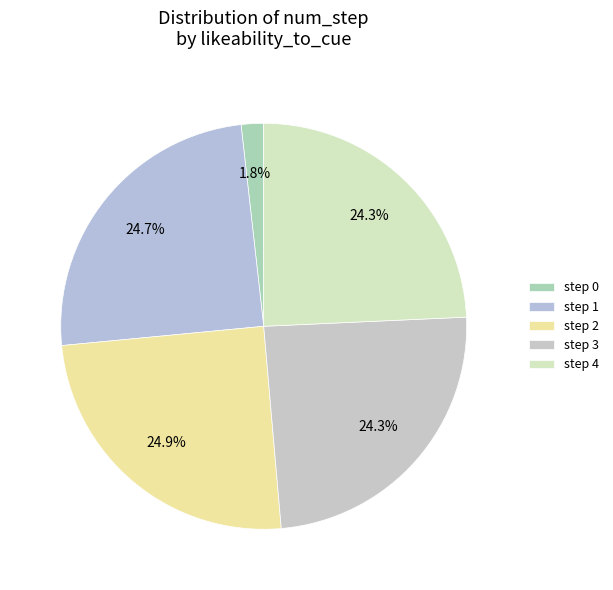

To the nearest percent, what is the average slice percentage?

20%